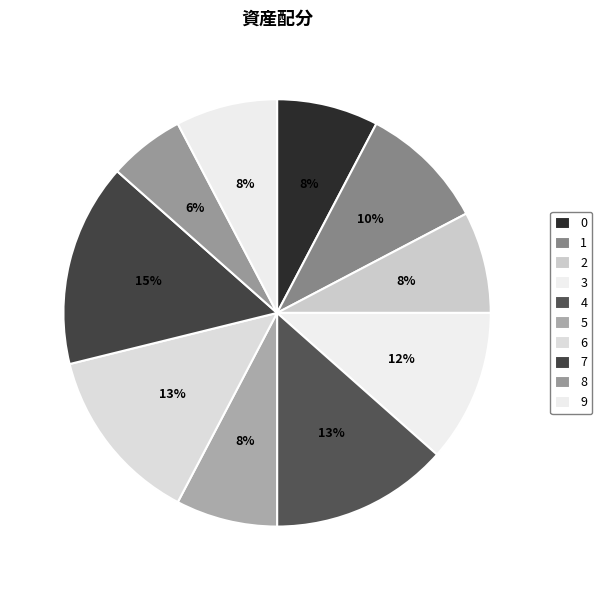

What is the smallest slice in the pie chart?

8